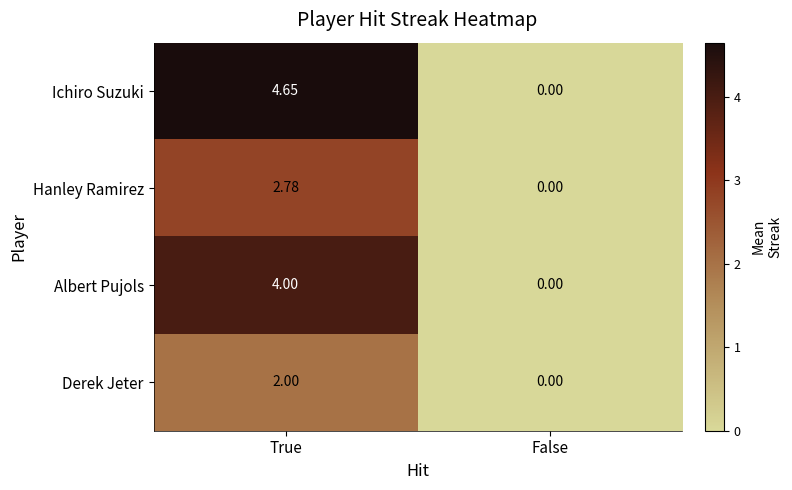

Which series has the widest spread of values?

Ichiro Suzuki